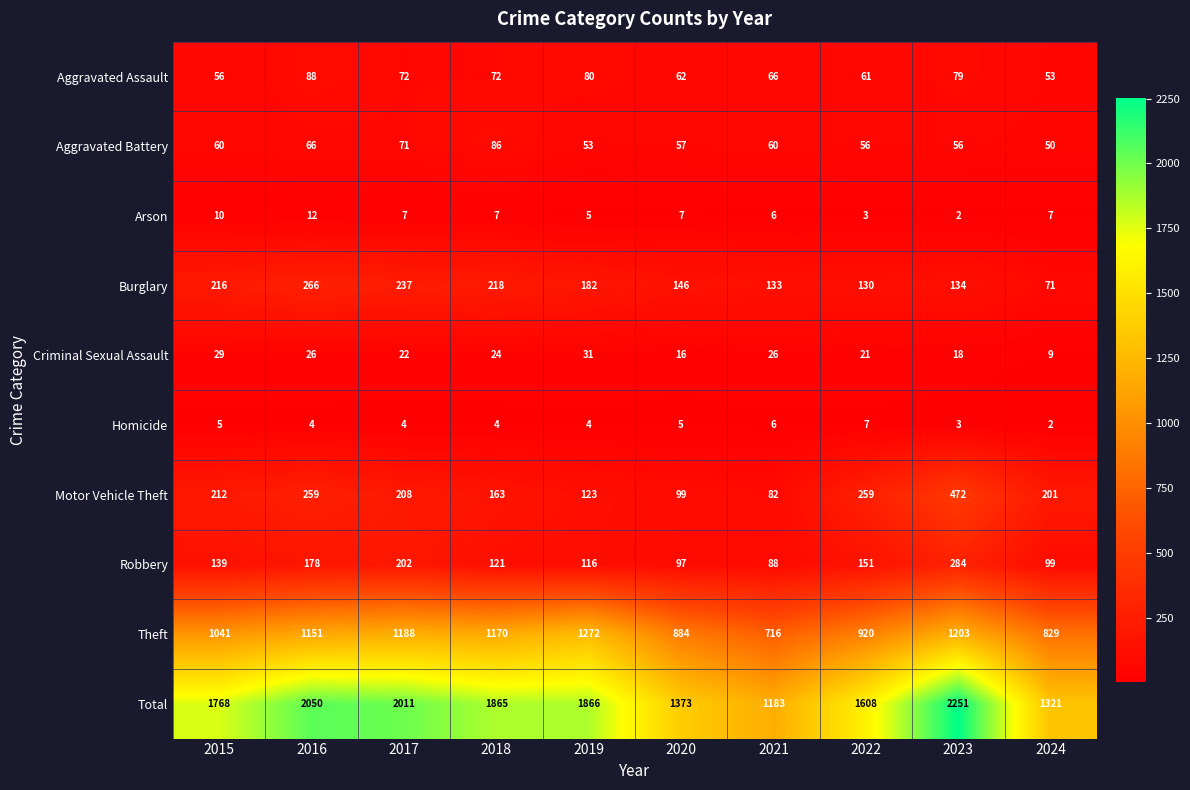

What is the sum of the Criminal Sexual Assault values at 2019 and 2023?

49